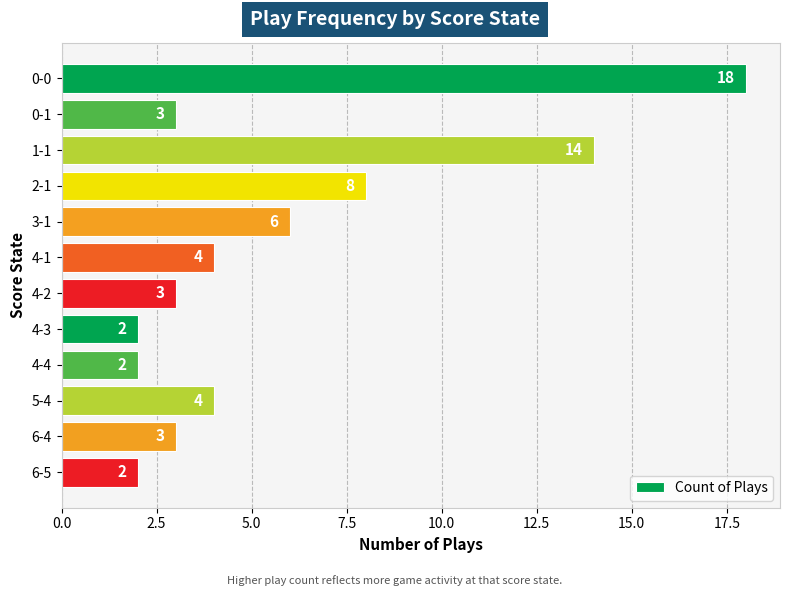

Does the chart contain any negative values?

No